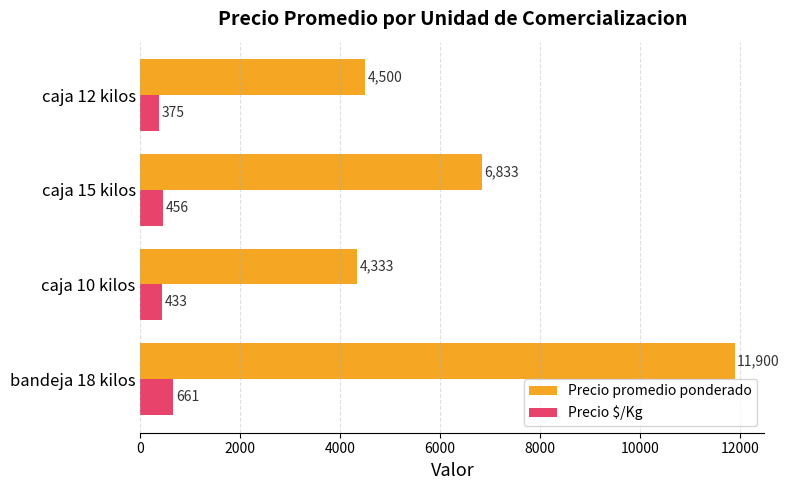

Which series has the largest total across all categories?

Precio promedio ponderado